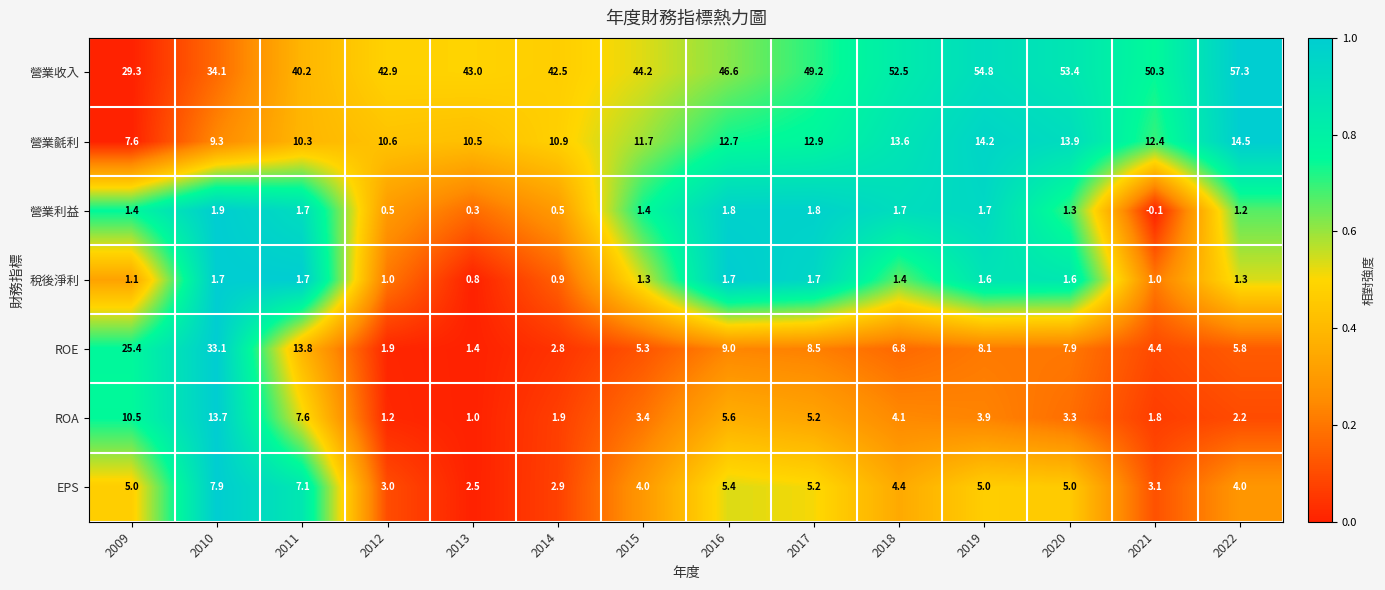

Is the value of EPS at 2018 greater than the value of 營業毹利 at 2010?

No